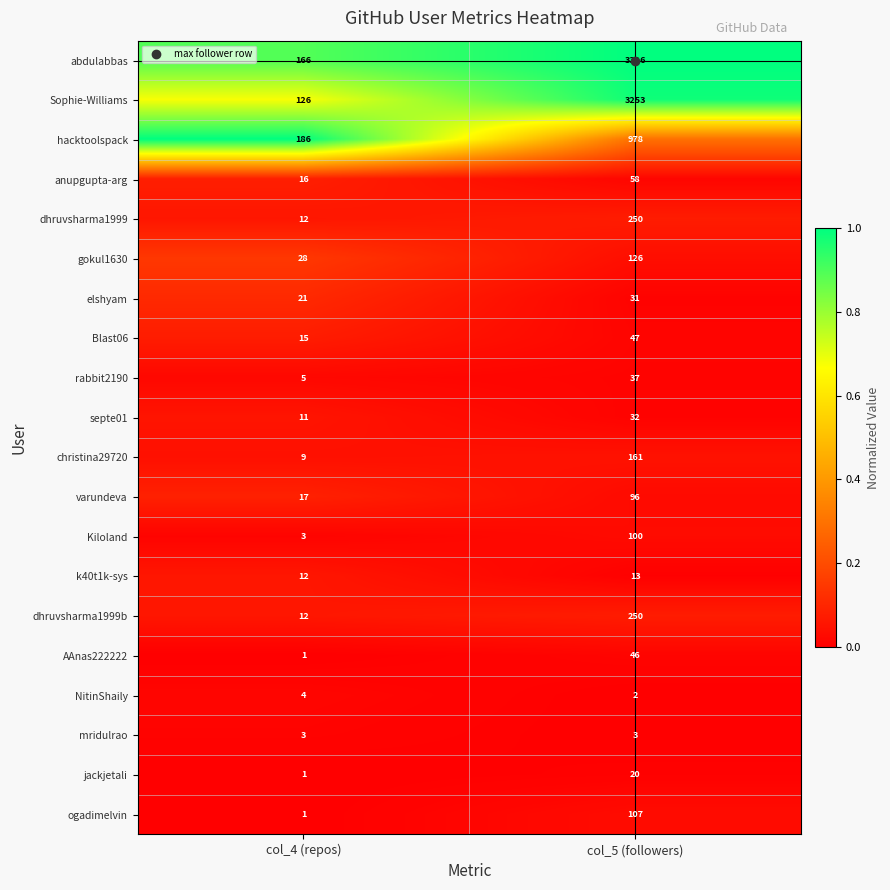

Between col_4 (repos) and col_5 (followers), which series saw the biggest shift?

abdulabbas